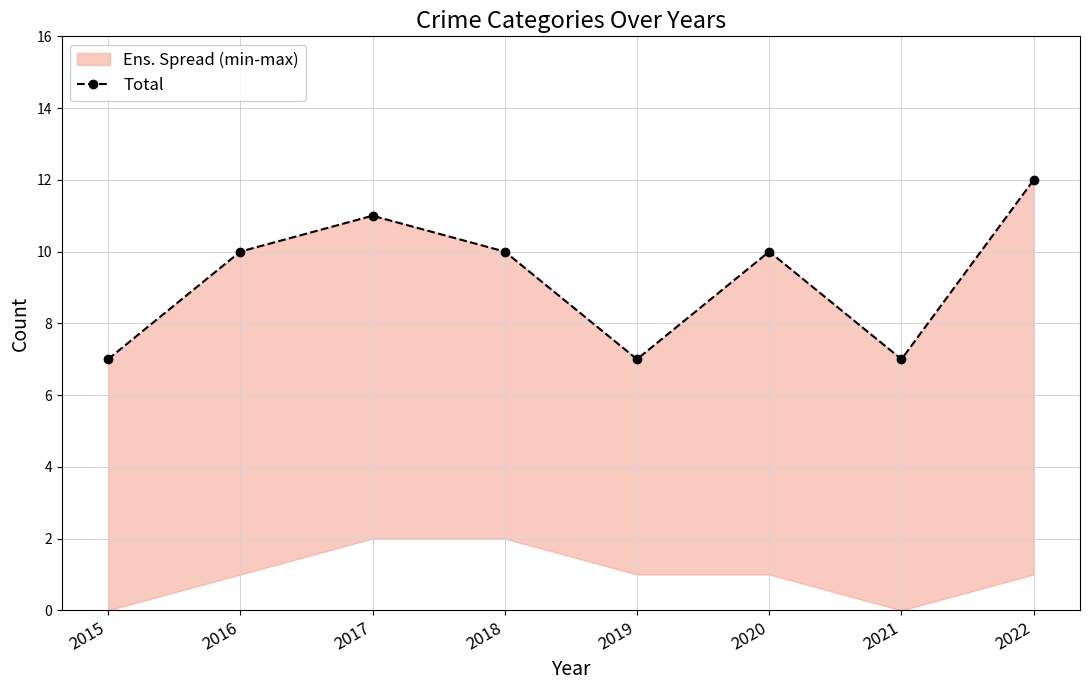

Approximately how many times larger is the value at 2019 compared to 2018?

0.7